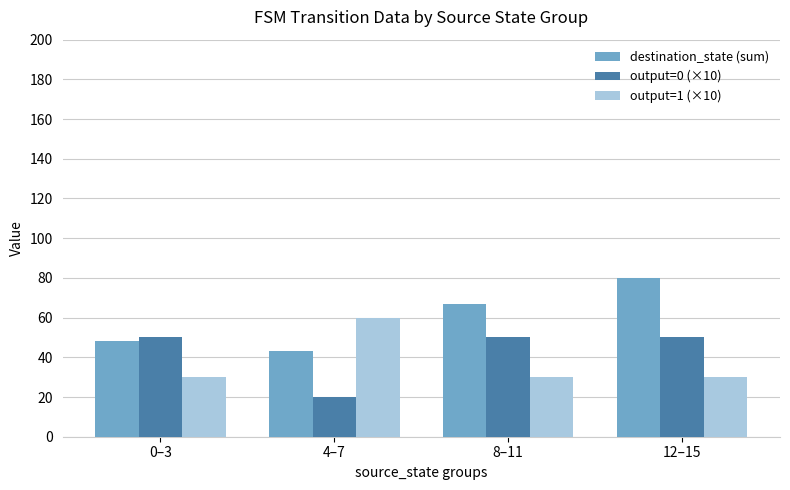

Rank the series at 0–3 from lowest to highest value.

output=1 (×10), destination_state (sum), output=0 (×10)